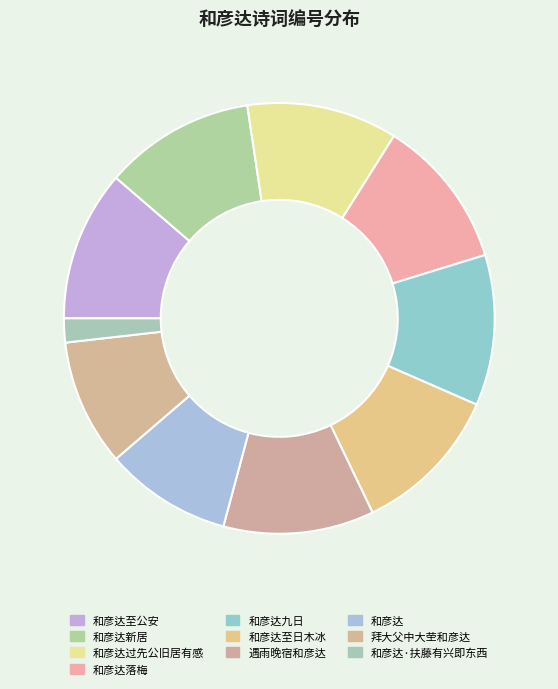

Is the sum of 拜大父中大茔和彦达 and 和彦达·扶藤有兴即东西 greater than half?

No